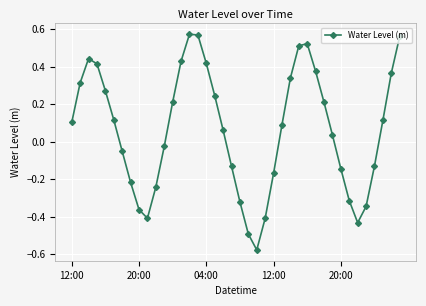

What is the difference between the maximum and second lowest values?

1.1